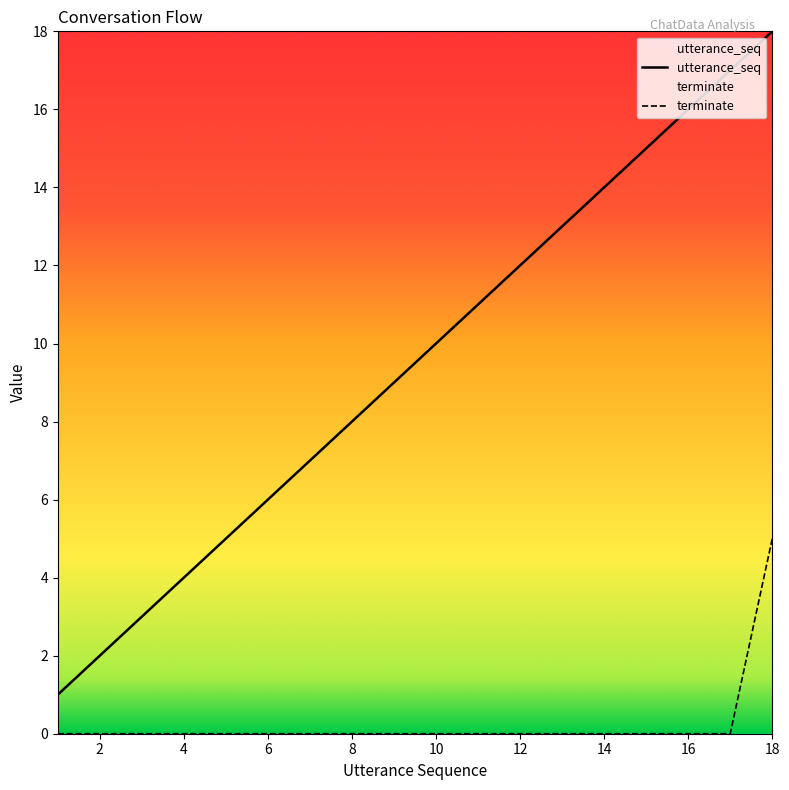

True or false: utterance_seq has more than 0 points higher than both neighbors.

False